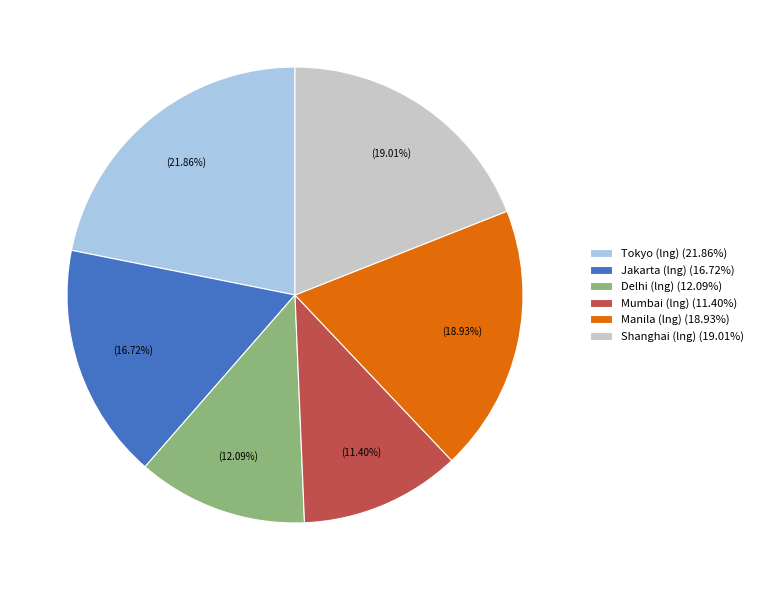

To the nearest percent, what is the combined percentage of Delhi (lng) and Mumbai (lng)?

23%